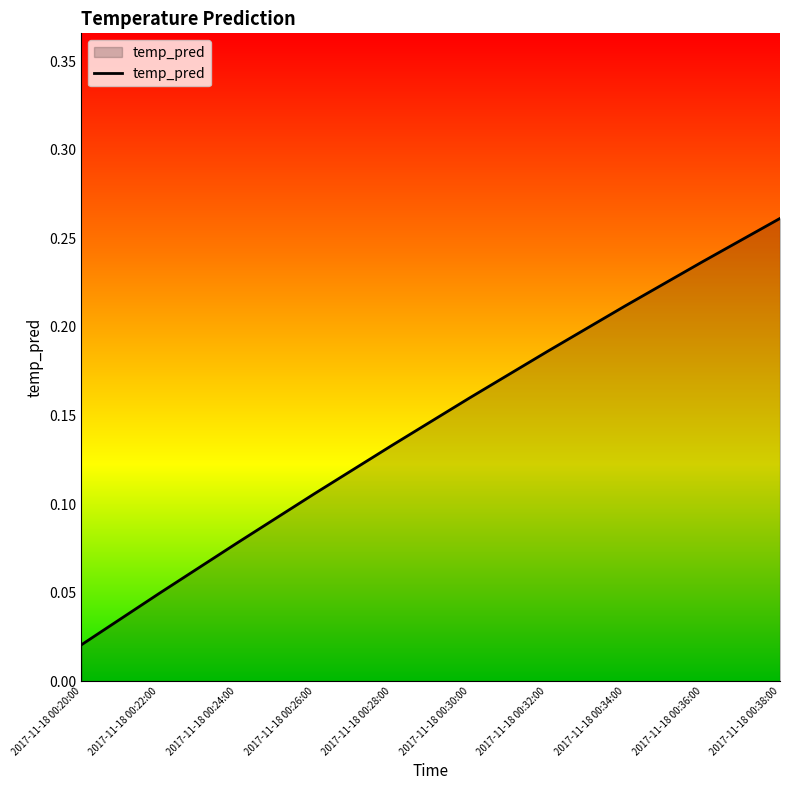

What position from the left is 2017-11-18 00:32:00?

7